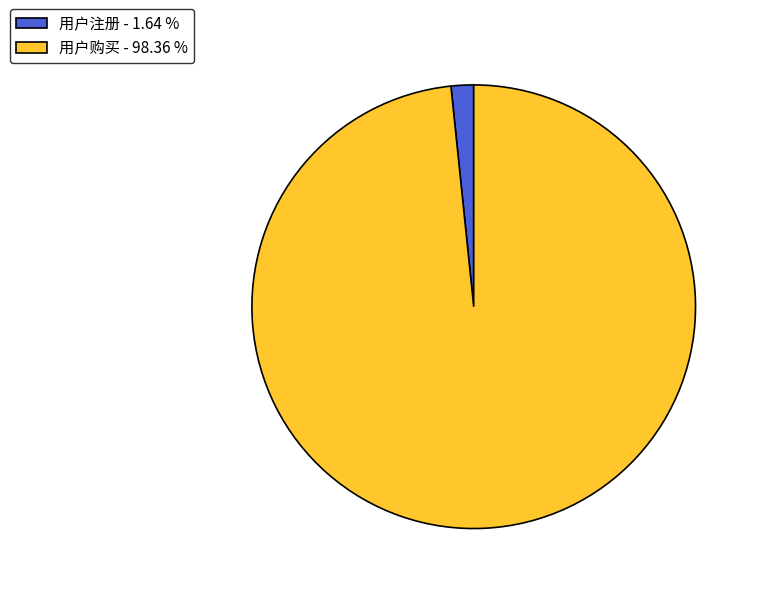

Combined, do 用户注册 - 1.64 % and 用户购买 - 98.36 % account for over 50%?

Yes